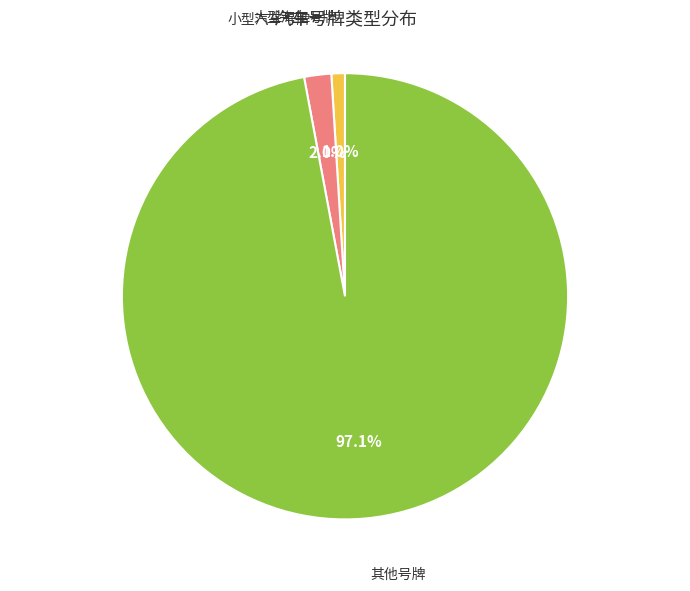

Does any single category account for the majority?

Yes